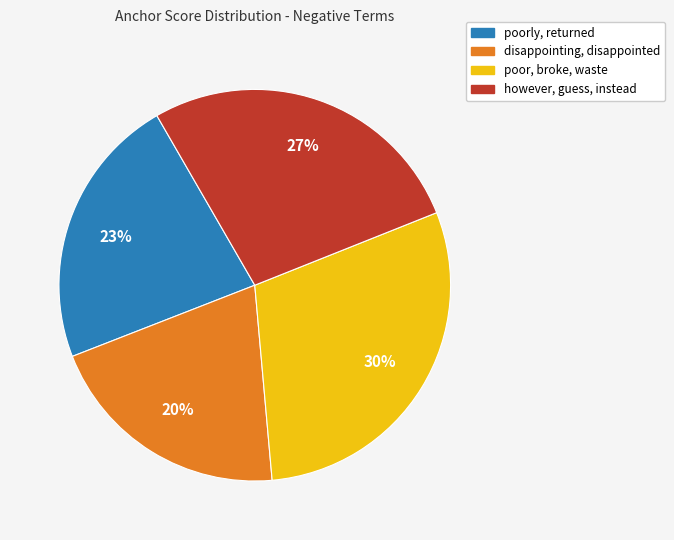

Count the number of slices in the pie.

4